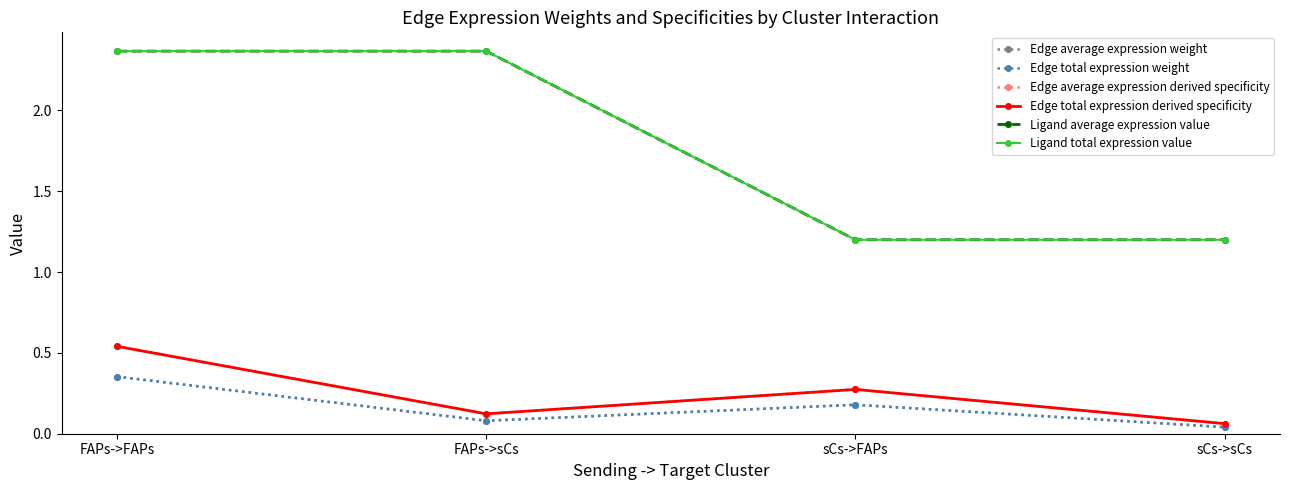

Does the chart have visible grid lines?

No